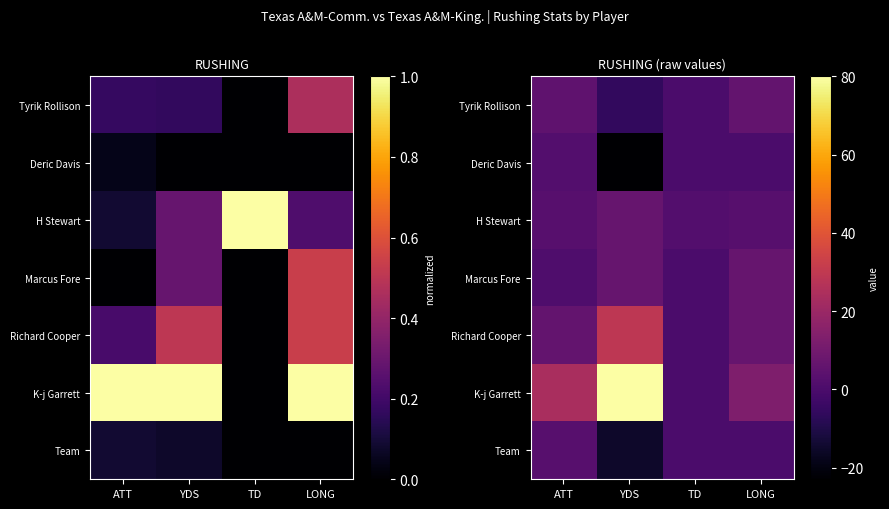

What is the spread (max minus min) of values at TD?

2